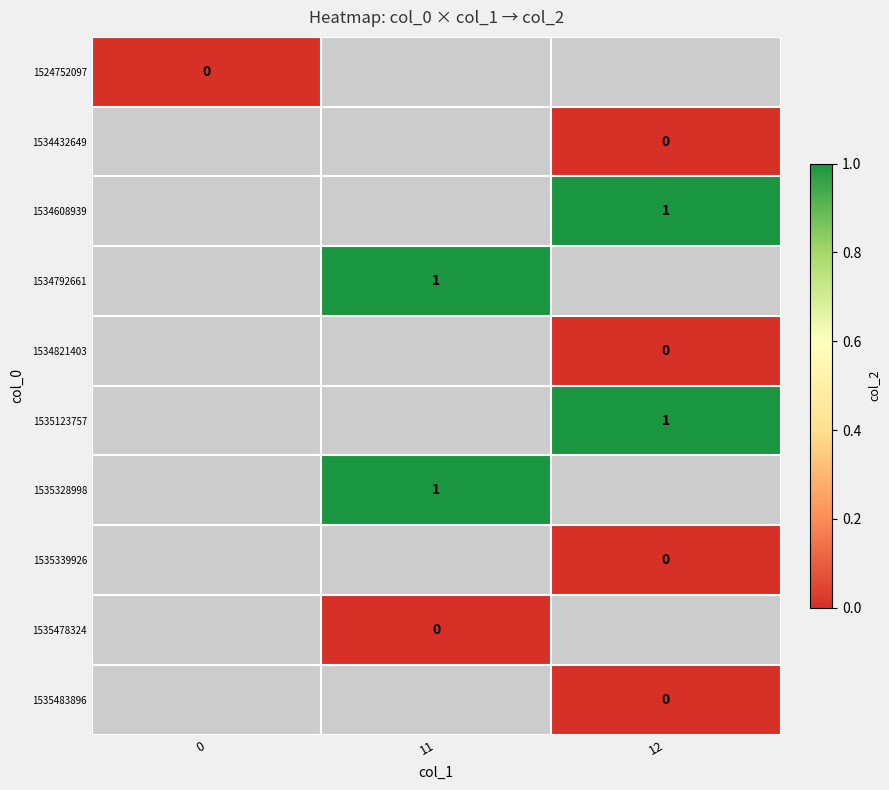

At how many categories does at least one series exceed 0?

2